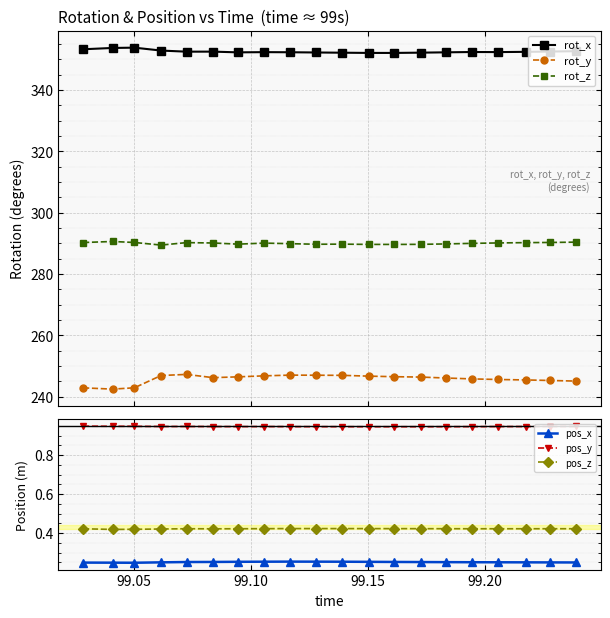

True or false: rot_y has more than 0 interior local peaks.

True